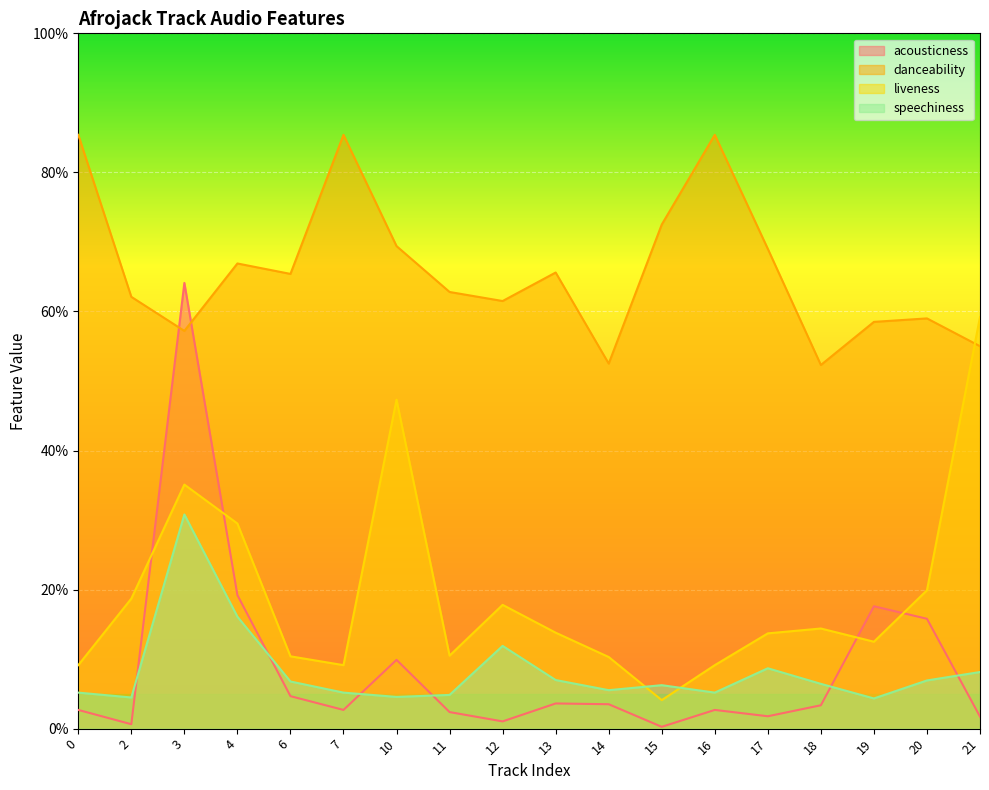

True or false: acousticness has more than 1 points higher than both neighbors.

True